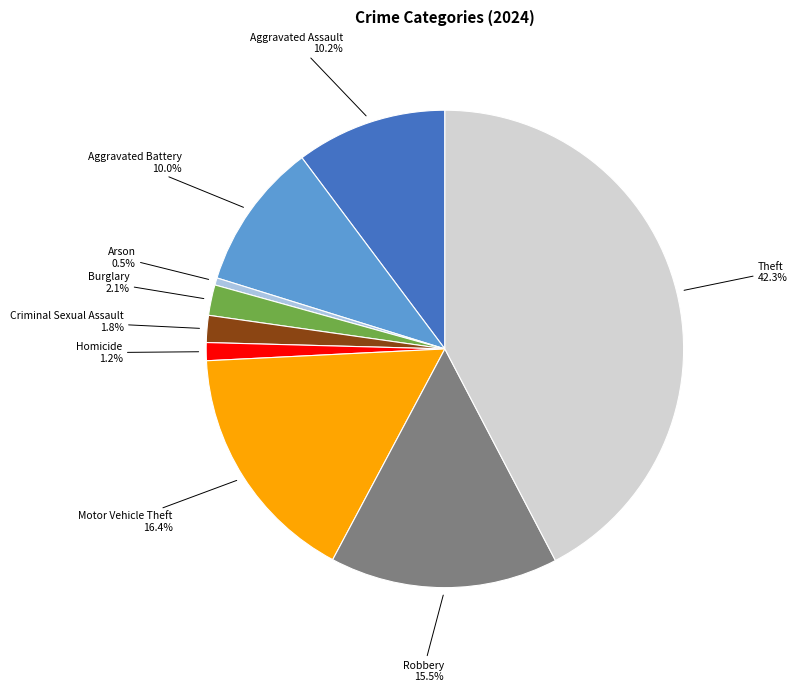

What is the largest slice in the pie chart?

Theft